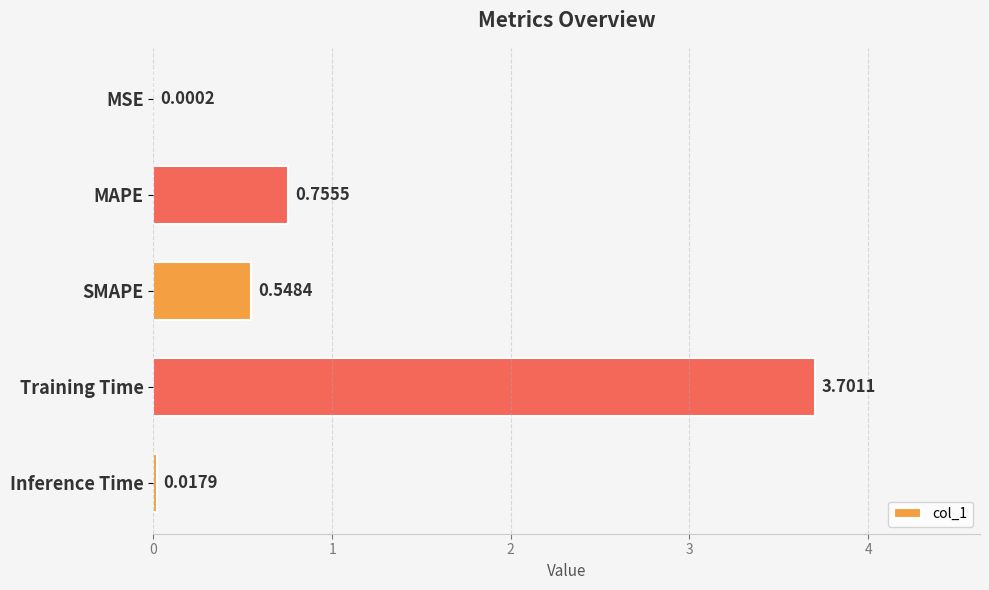

Does the chart contain stacked bars?

No